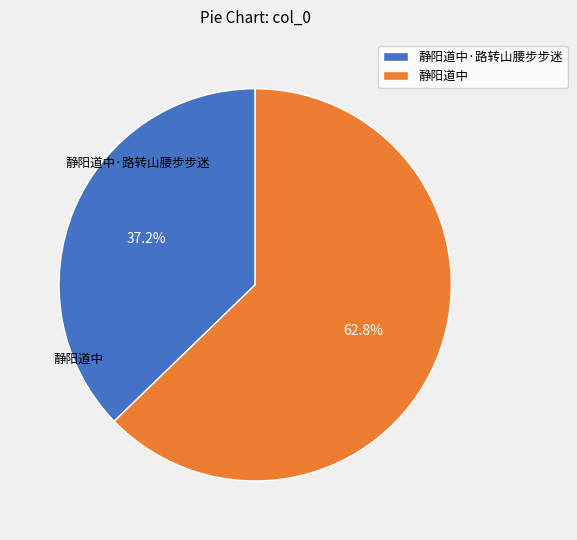

How many slices are in this pie chart?

2